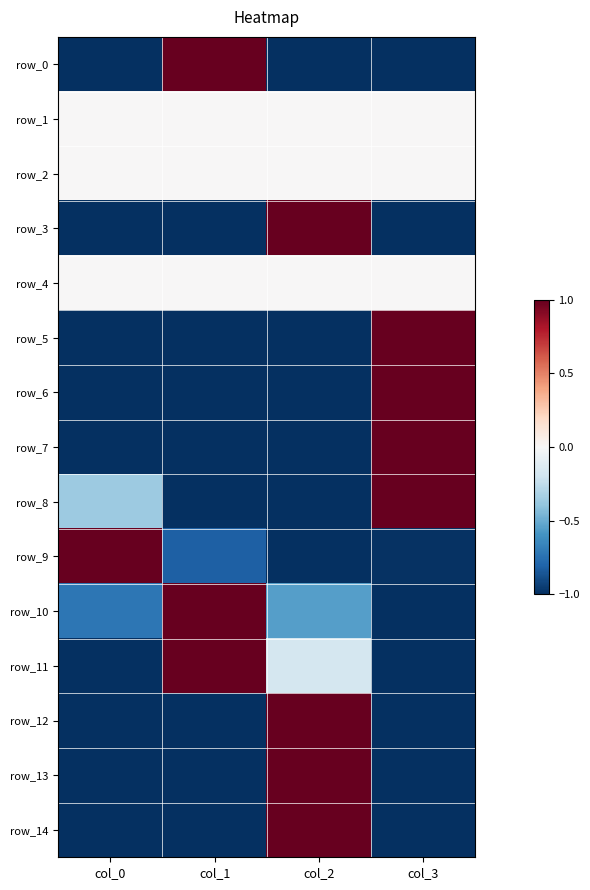

Rank the series by their maximum value, from lowest to highest.

row_1, row_2, row_4, row_0, row_3, row_5, row_6, row_7, row_8, row_9, row_10, row_11, row_12, row_13, row_14